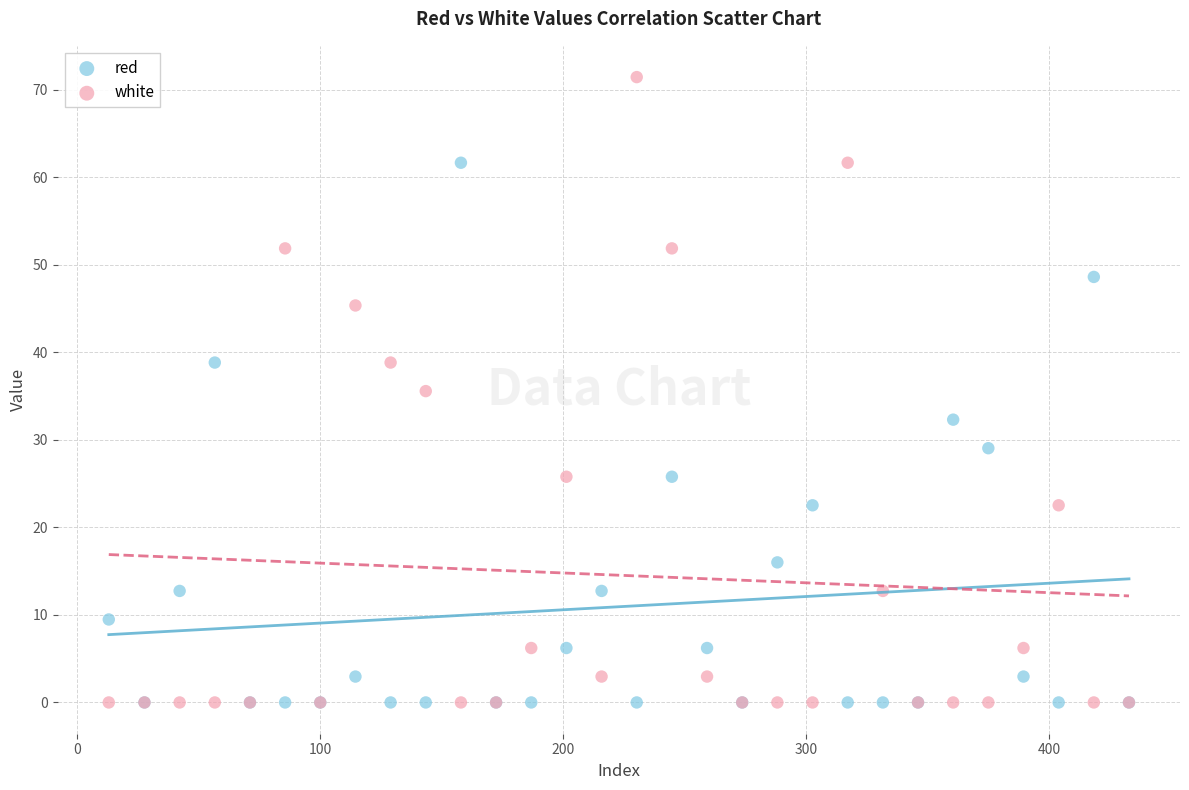

In the red series, what Y value is closest to 30?

29.0